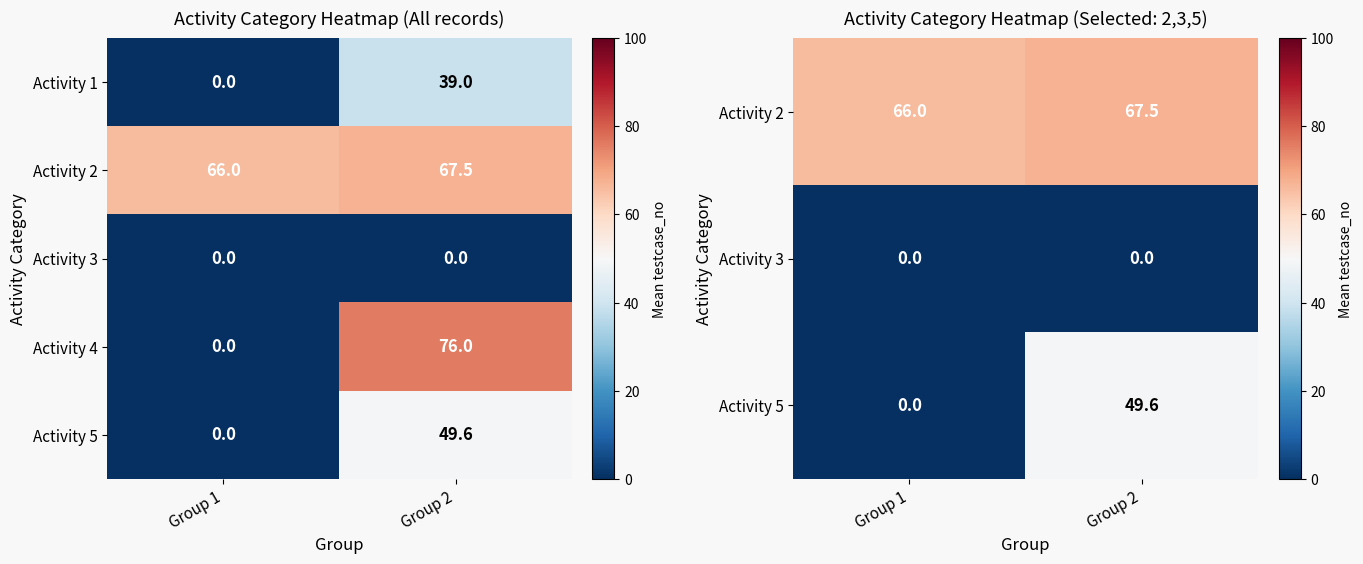

Is it true that Activity 1 equals 59.5 at Group 2?

False